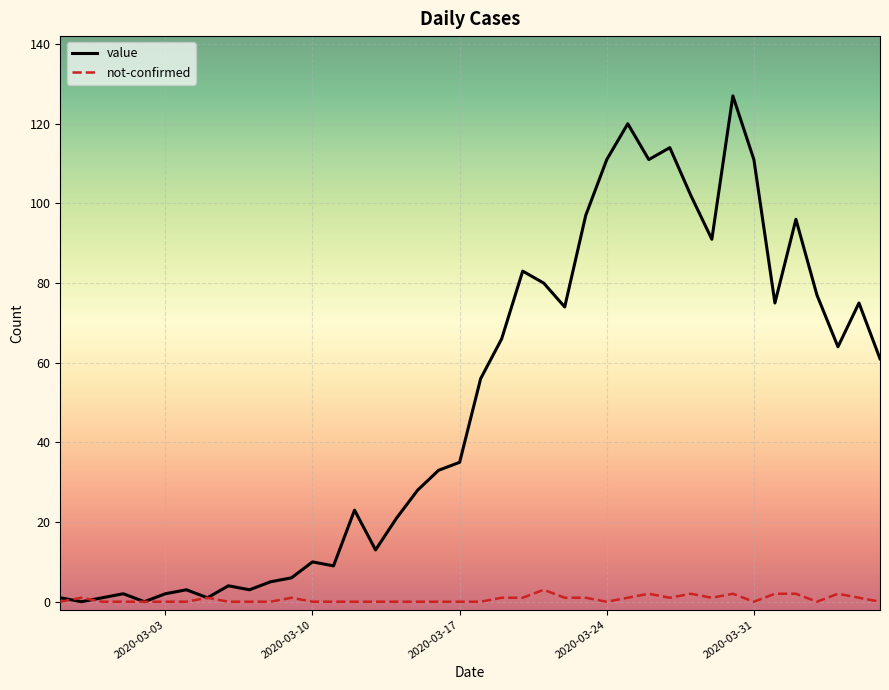

List the series in order of their overall mean, highest first.

value, not-confirmed